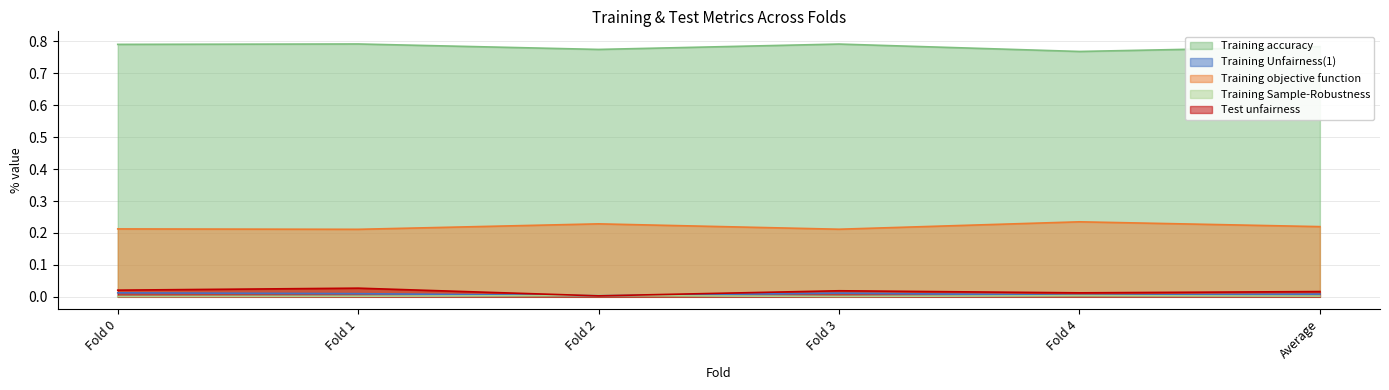

What is the sum of all Training Unfairness(1) values?

0.1